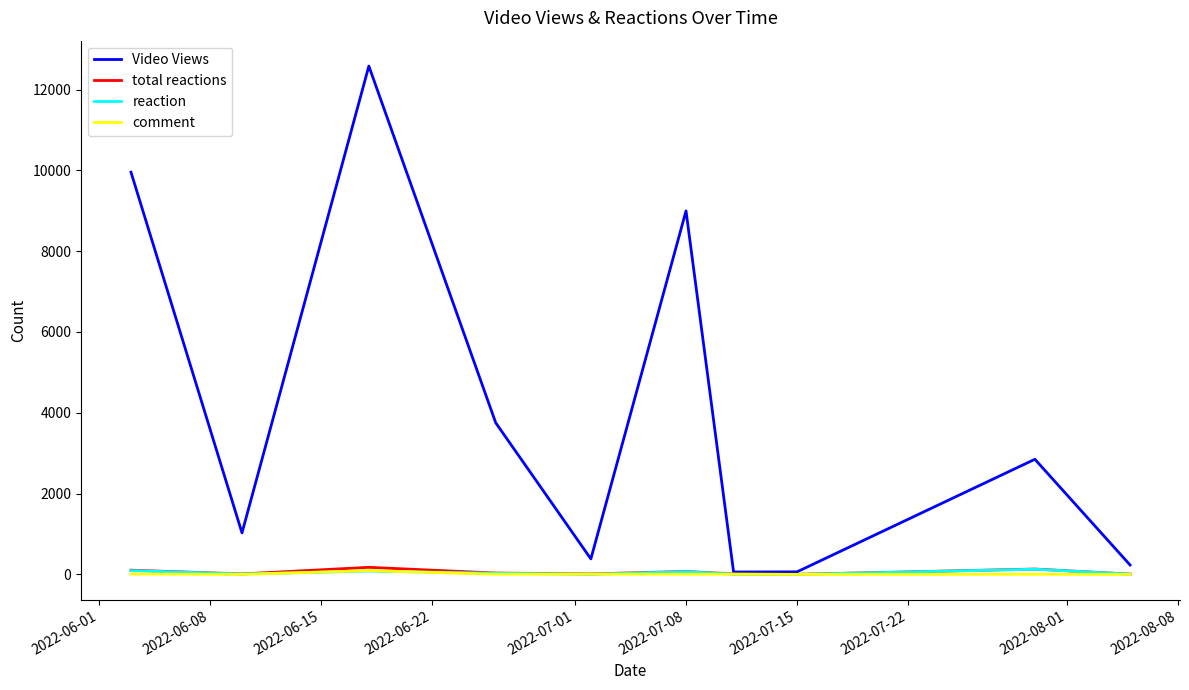

What is the maximum value shown in the chart?

12581